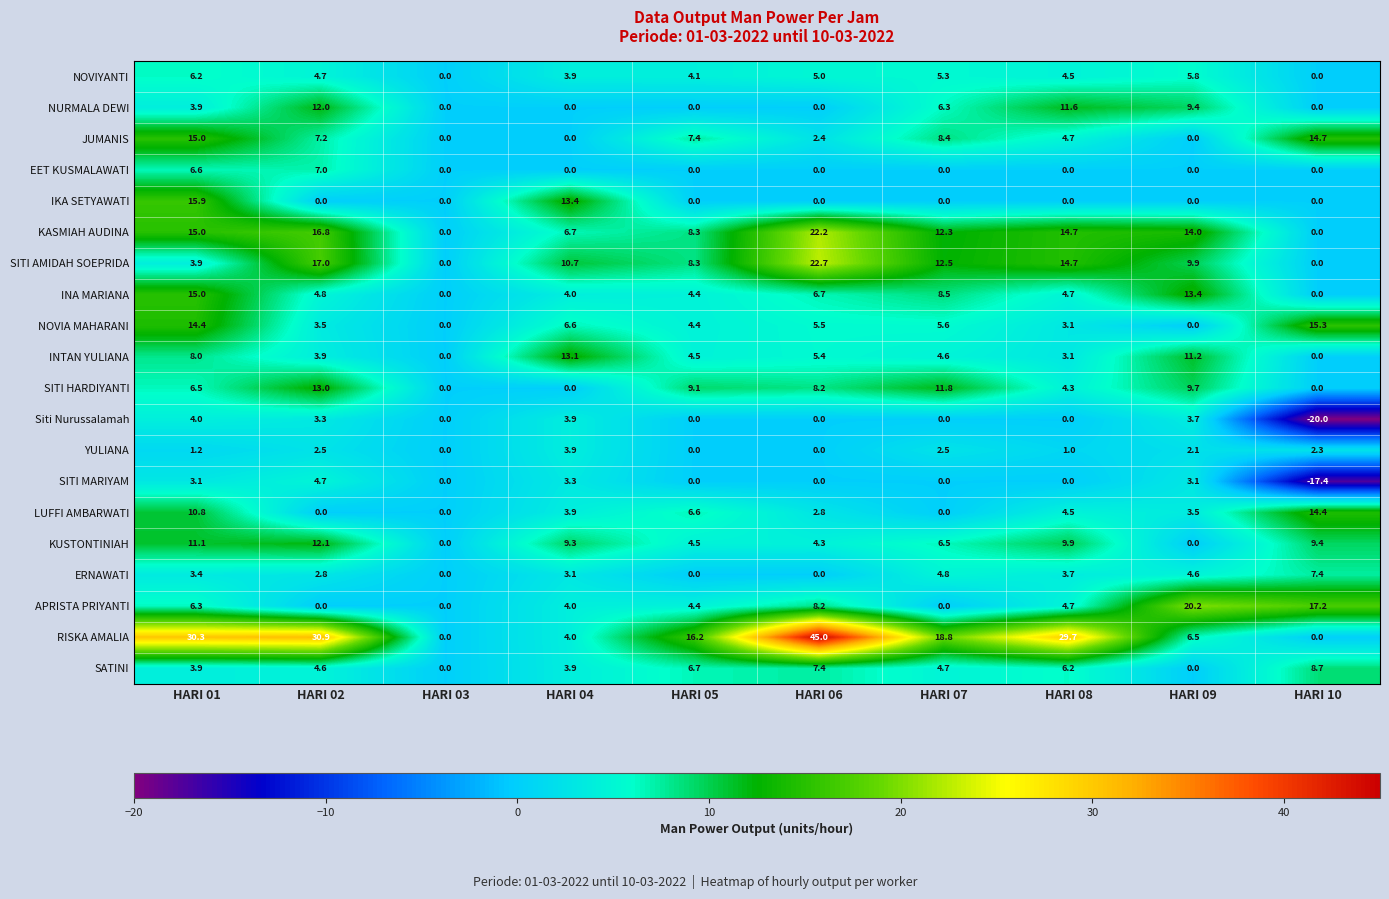

Which series has the widest spread of values?

RISKA AMALIA